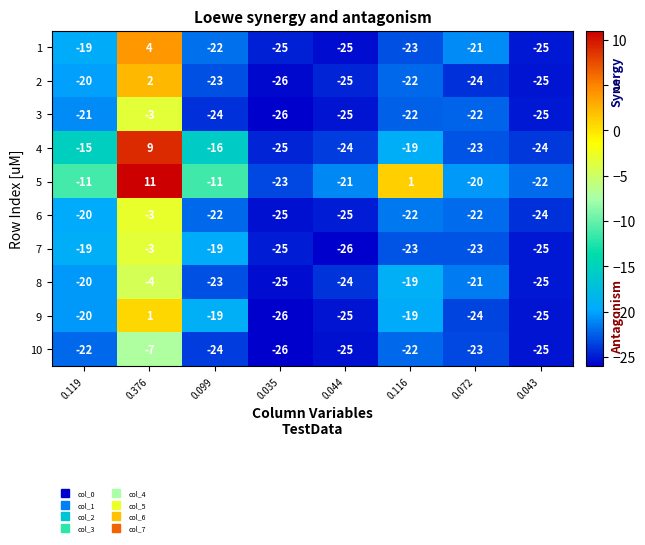

Where is 1 nearest to the value -10?

0.119